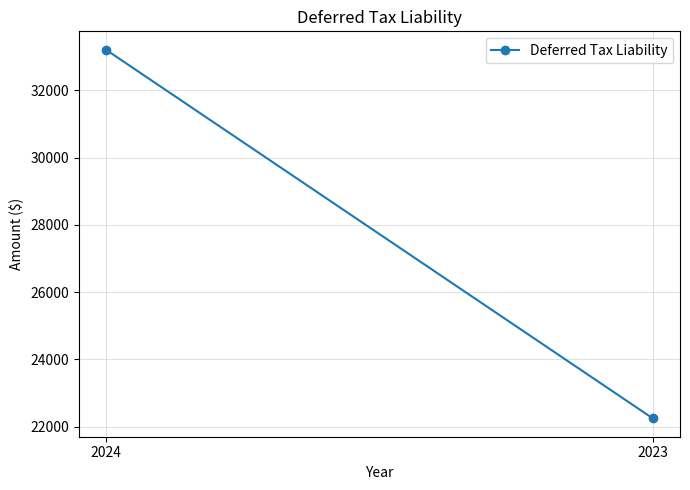

List the labels in order of value, largest first.

2024, 2023